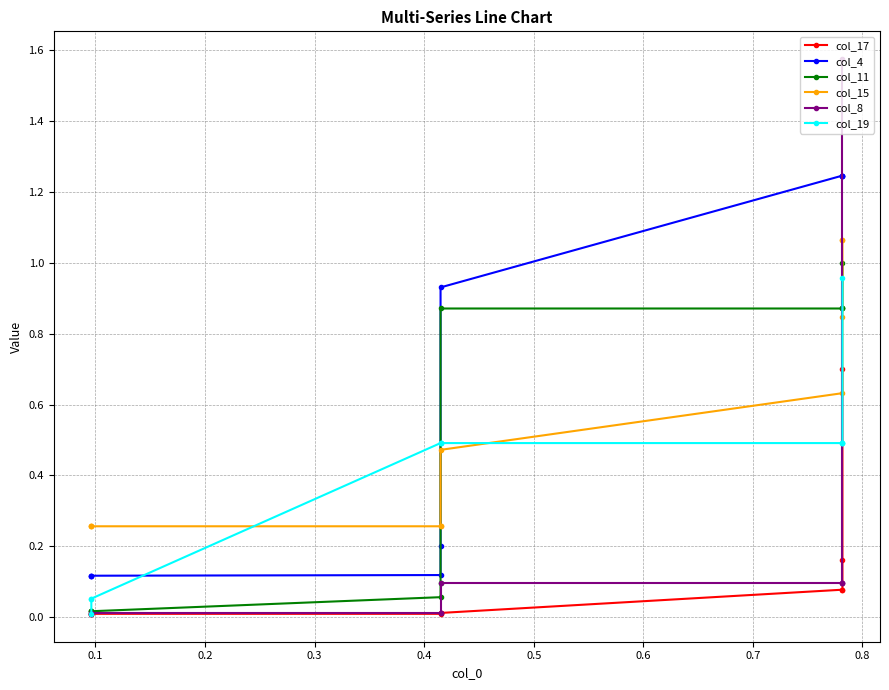

List the series in order of their peak value, lowest first.

col_17, col_19, col_11, col_15, col_4, col_8